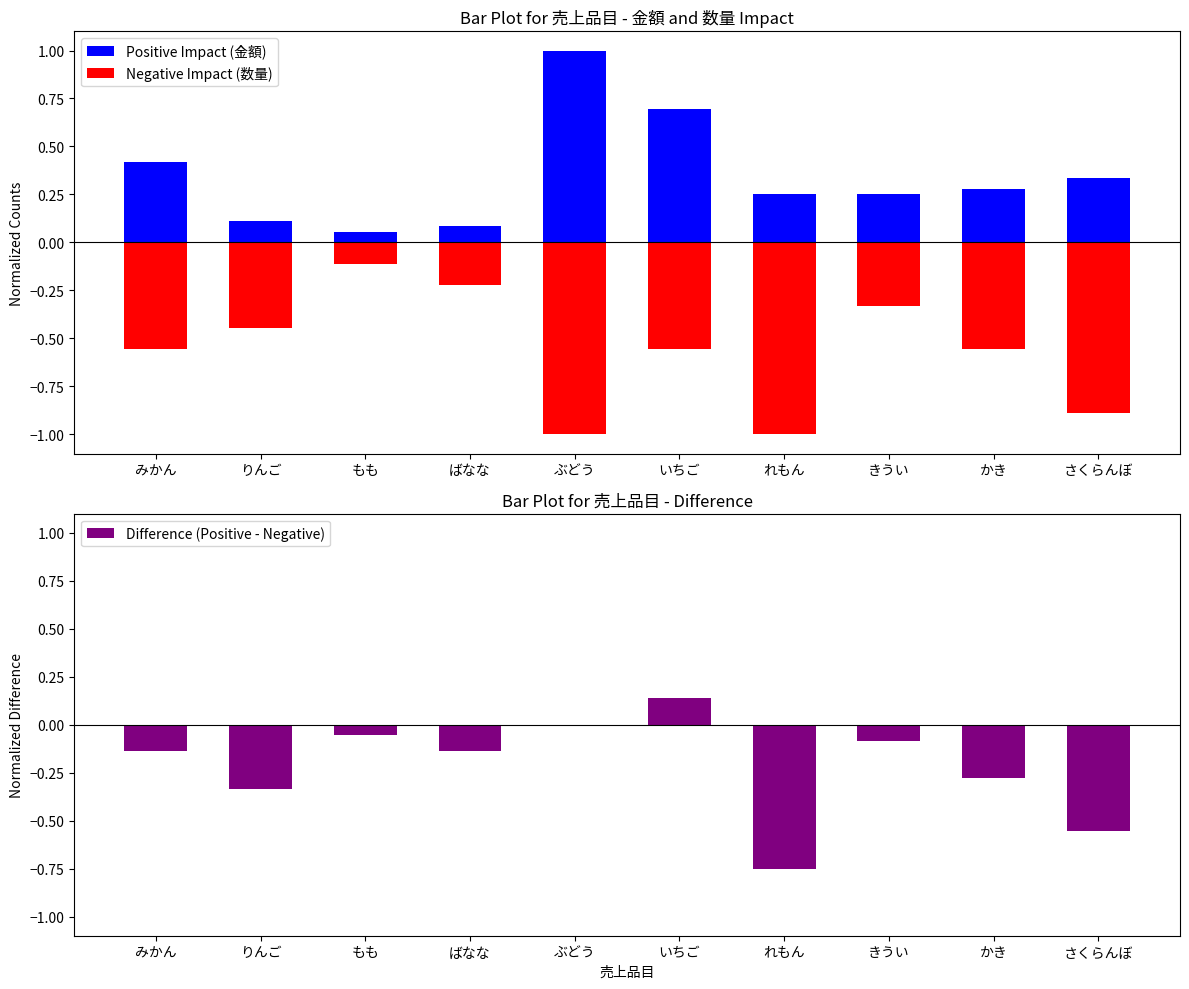

What are all the series names shown in the legend?

Positive Impact (金額), Negative Impact (数量), Difference (Positive - Negative)